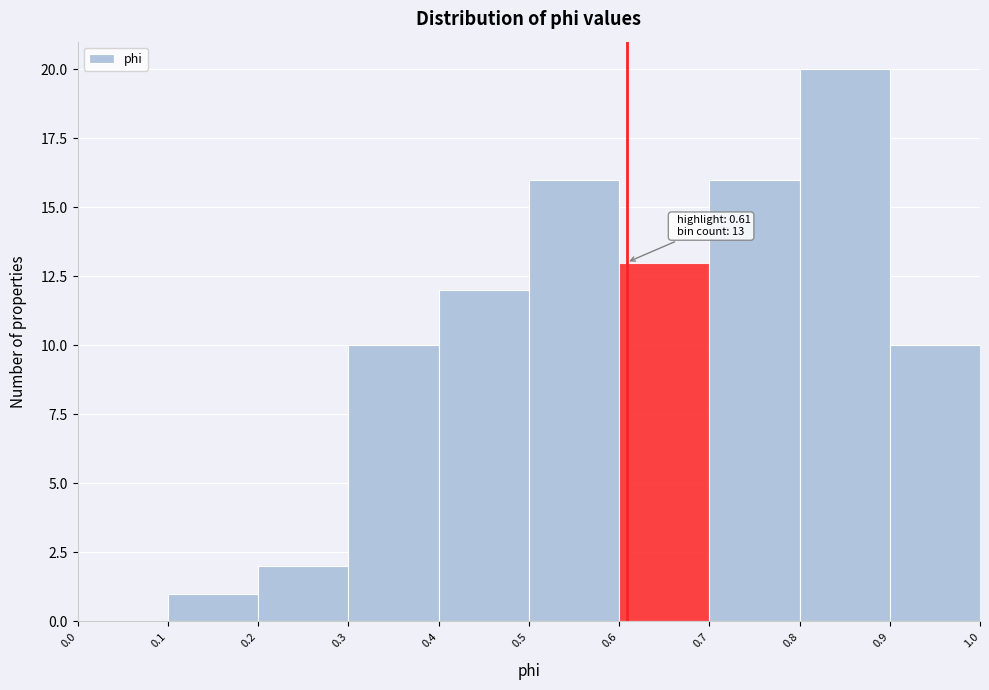

Which range on the x-axis has the tallest bar?

0.8 to 0.9